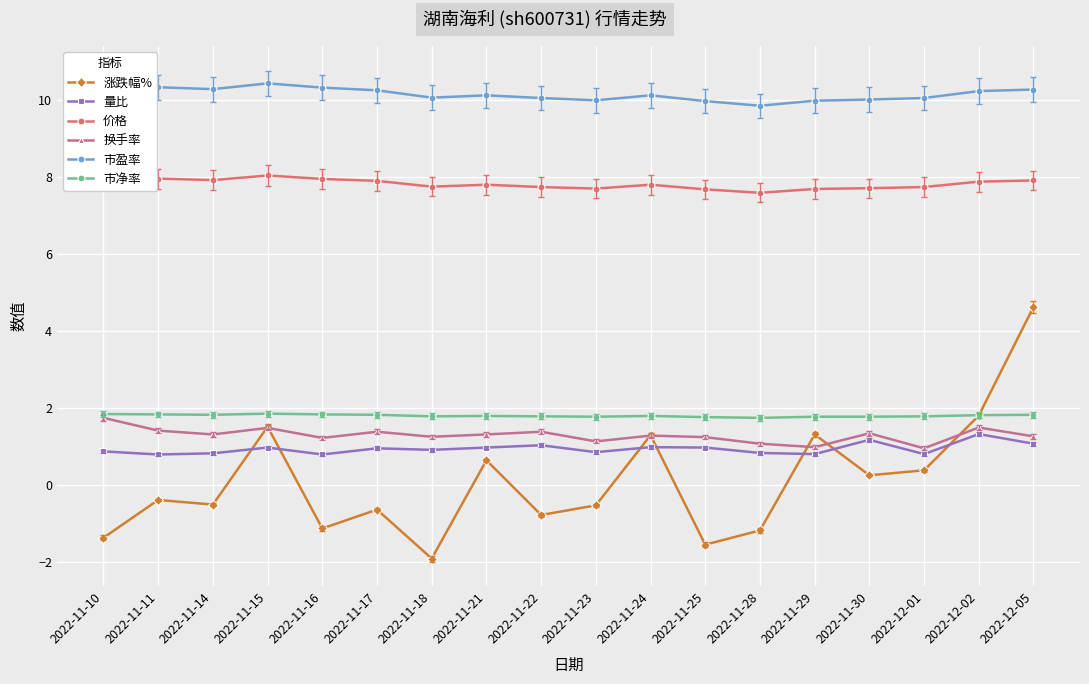

What is the minimum value for 价格?

7.6